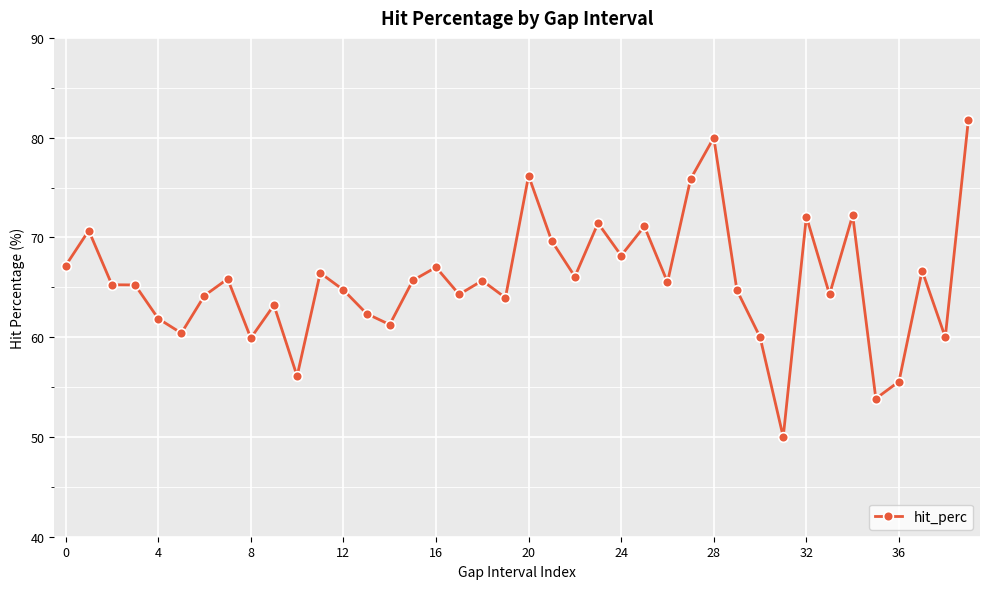

What is the smallest value displayed?

50.0